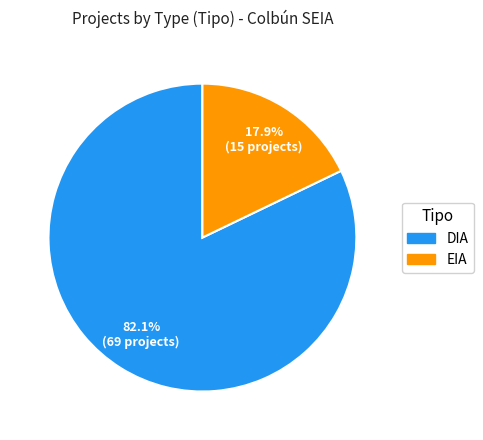

The EIA slice represents 18% of the pie. True or false?

True